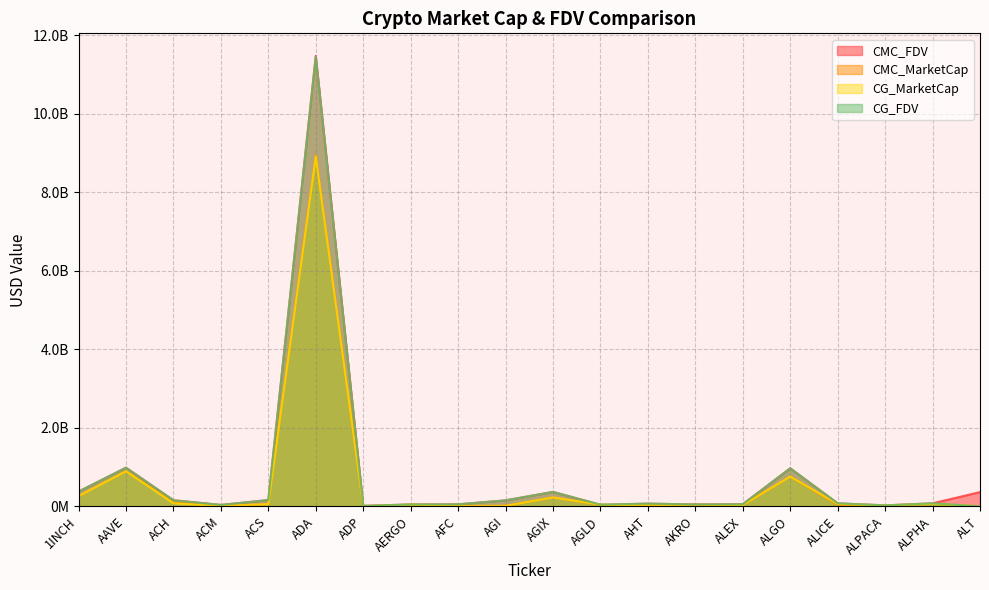

At which label does CMC_FDV first exceed 77569786?

1INCH